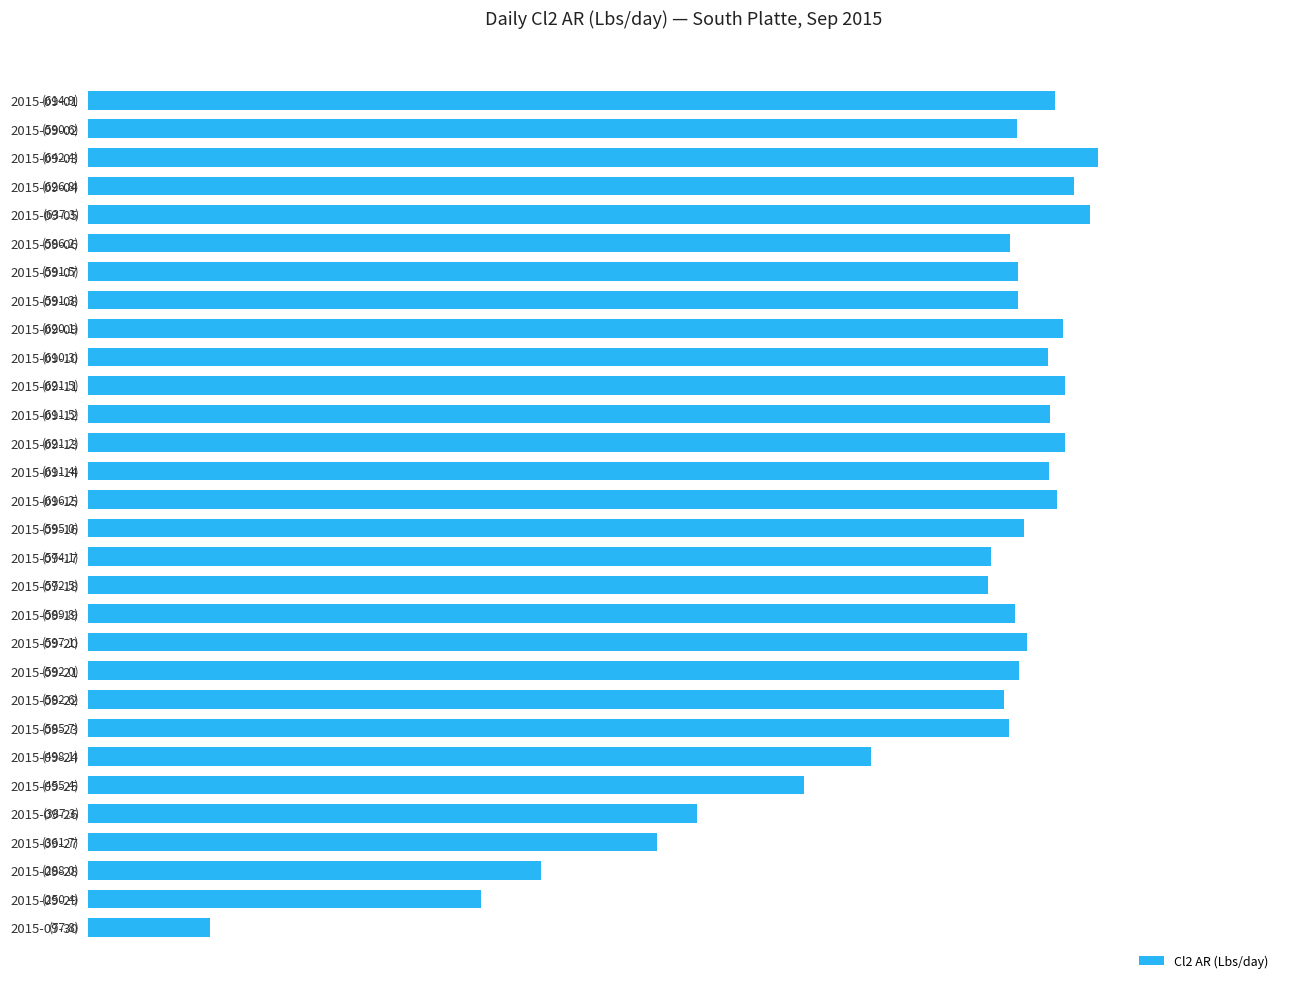

Does the chart contain any negative values?

No